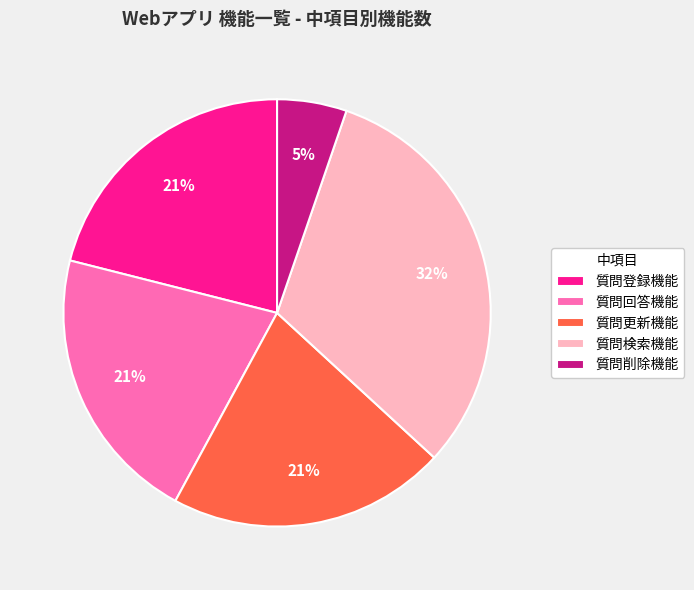

Do 質問更新機能 and 質問回答機能 together represent more than half of the pie?

No